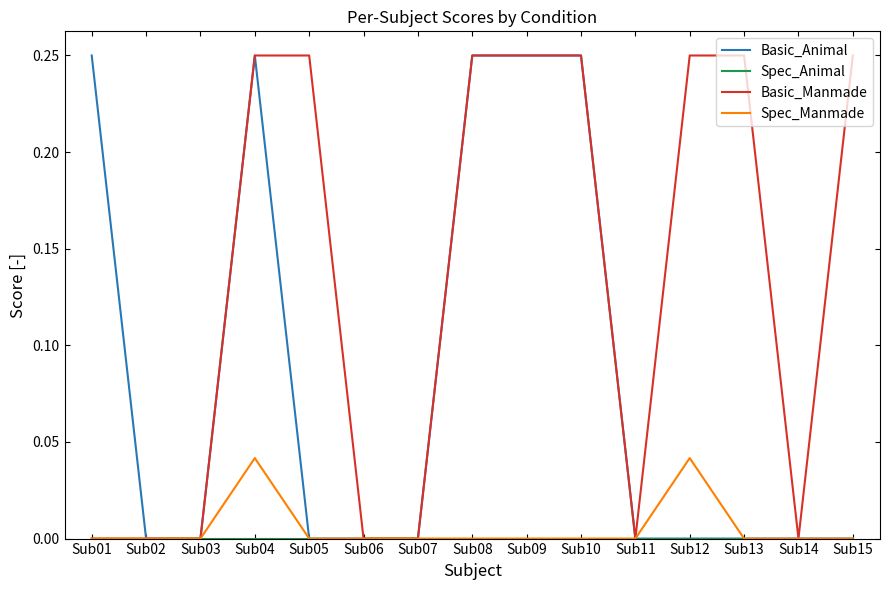

True or false: Spec_Manmade has a value of 0.0 at Sub06.

True